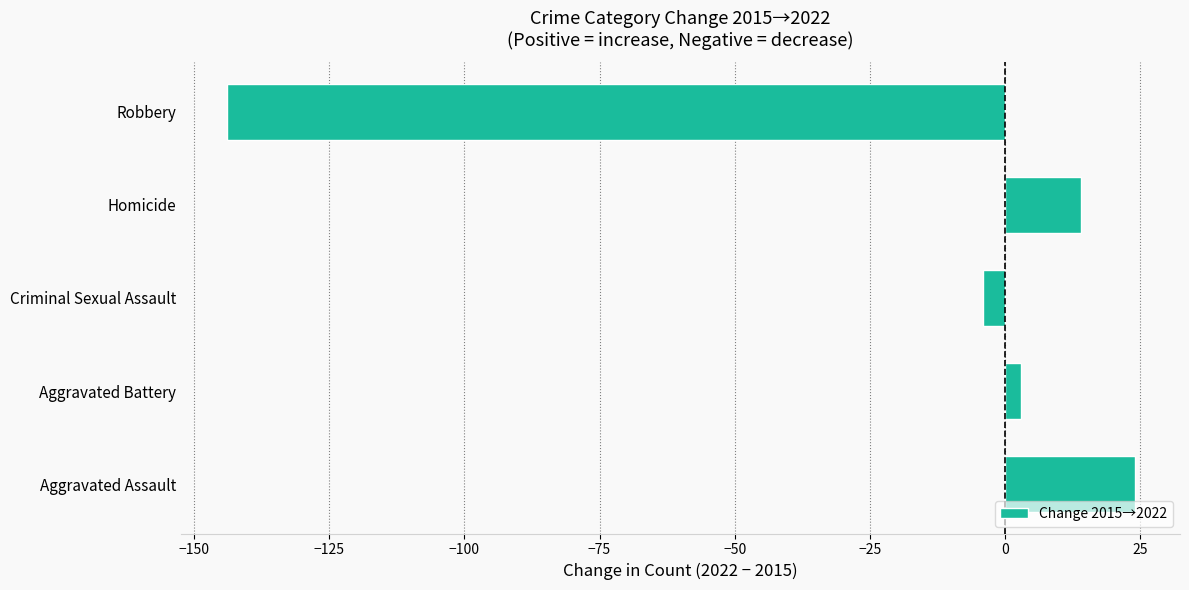

What is the greatest value displayed?

24